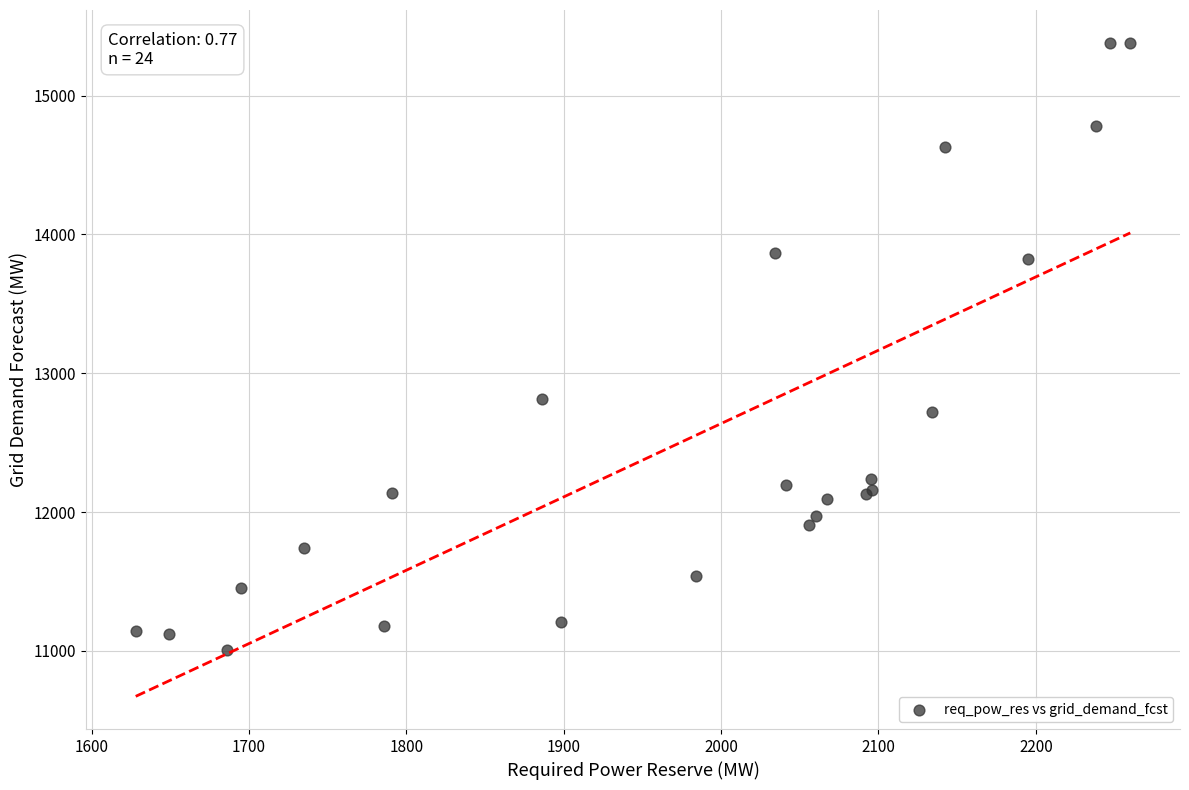

What Y value in the scatter plot is closest to 13195?

12815